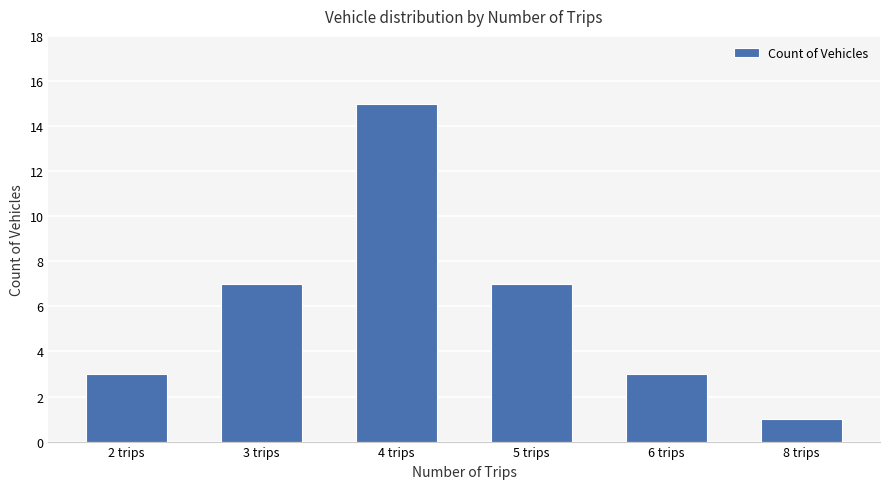

Between 6 trips and 5 trips, which is larger?

5 trips